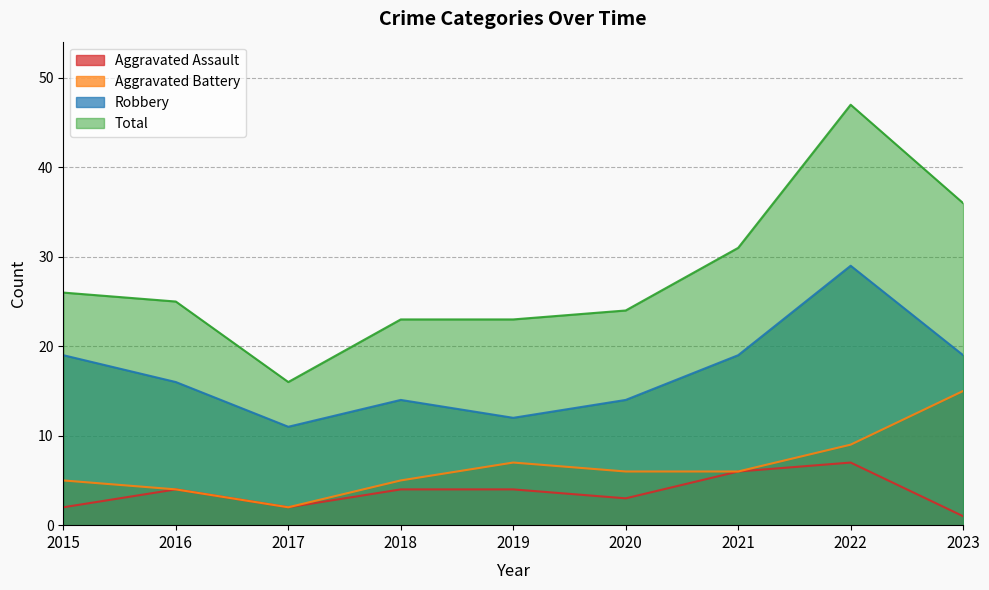

Reading left to right, extract all data points from this chart.

Aggravated Assault: 2	4	2	4	4	3	6	7	1
Aggravated Battery: 5	4	2	5	7	6	6	9	15
Robbery: 19	16	11	14	12	14	19	29	19
Total: 26	25	16	23	23	24	31	47	36